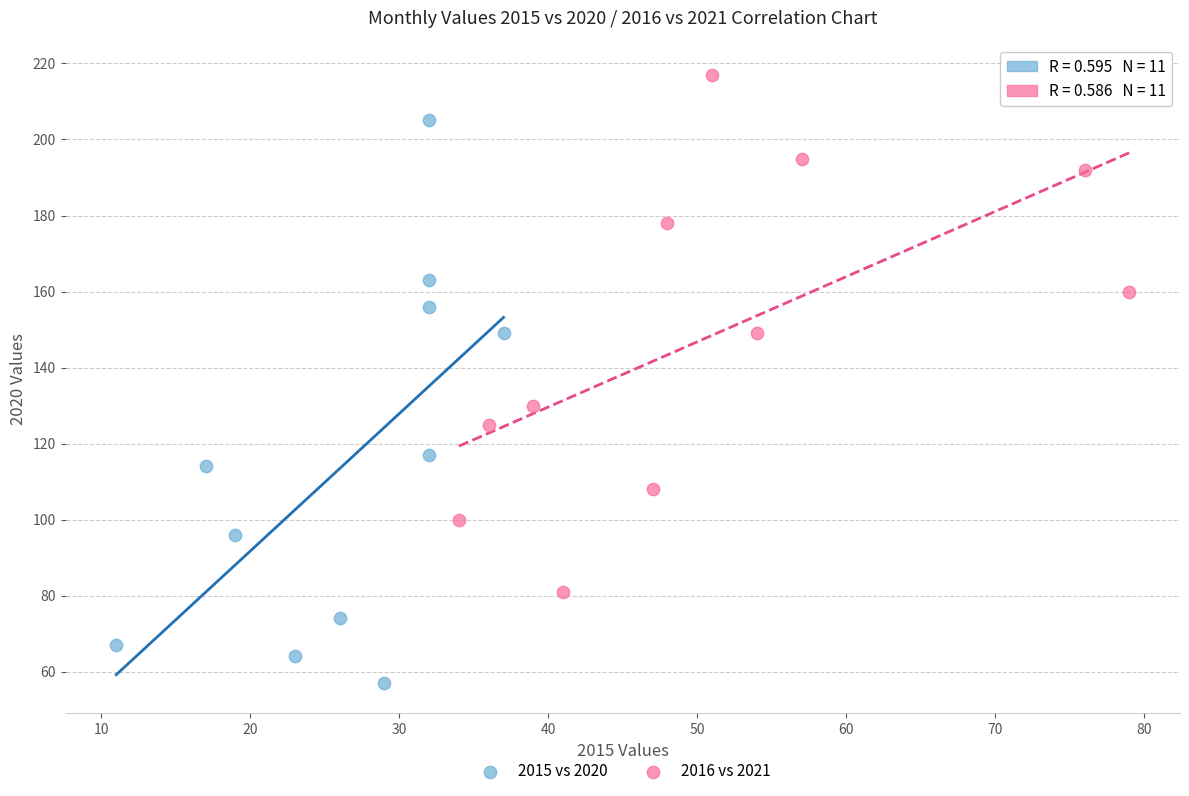

Which series reaches the minimum Y coordinate?

2015 vs 2020